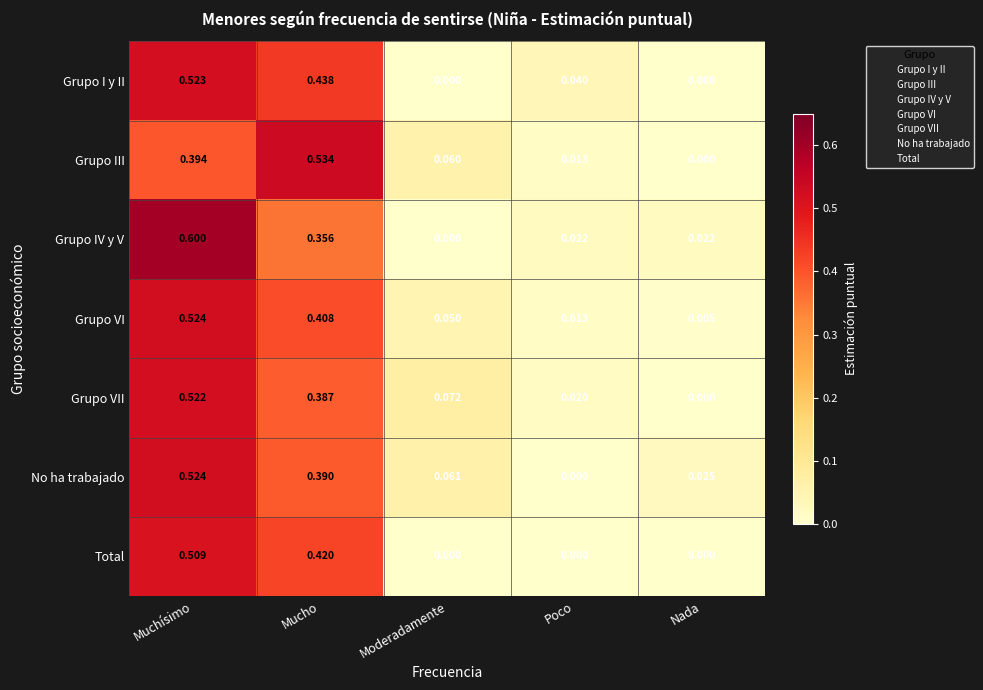

Where is Grupo IV y V nearest to the value 0?

Moderadamente